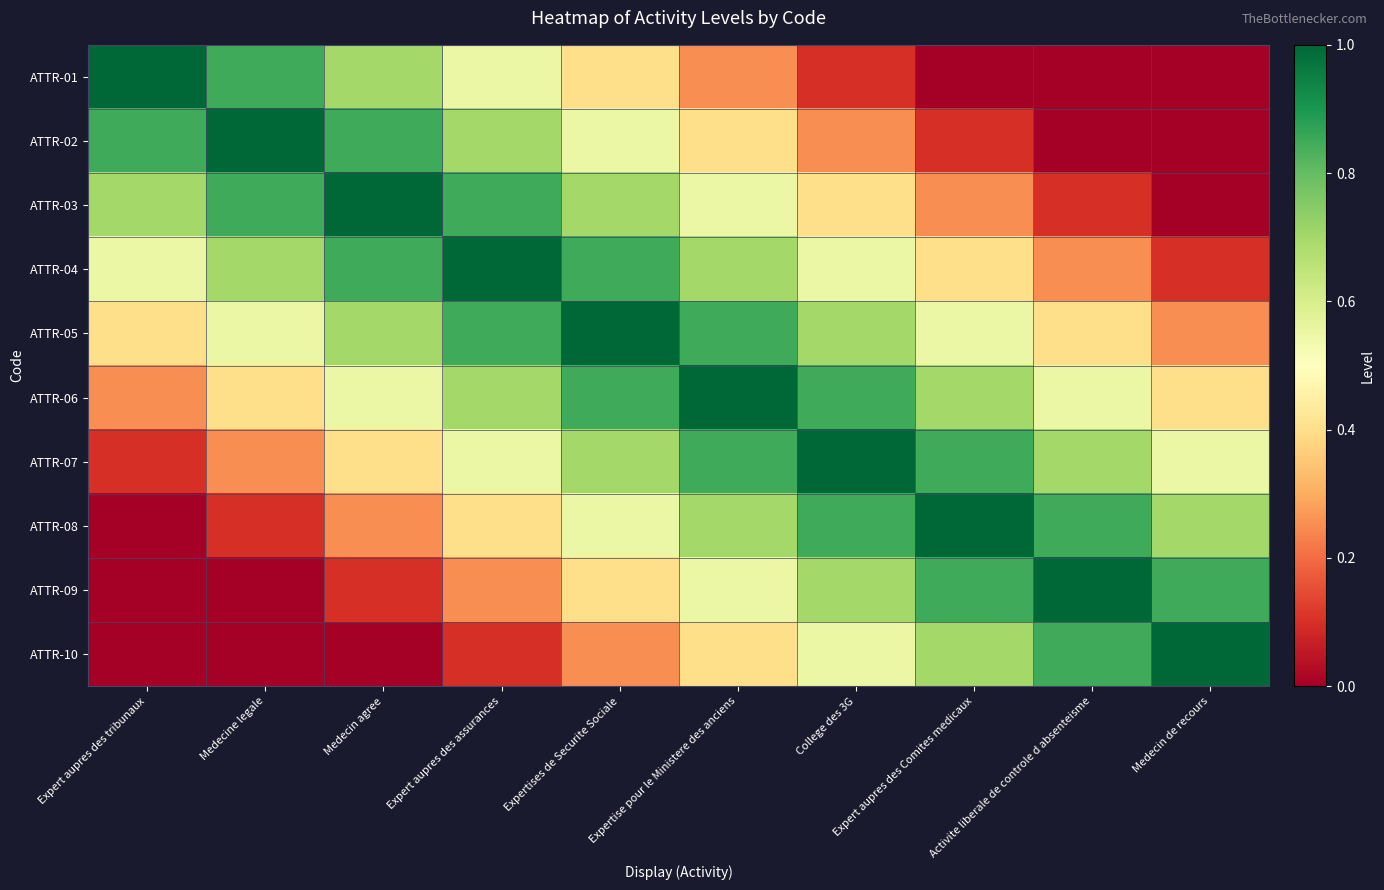

Reading left to right, extract all data points from this chart.

ATTR-01: Expert aupres des tribunaux=1.0	Medecine legale=0.8	Medecin agree=0.7	Expert aupres des assurances=0.6	Expertises de Securite Sociale=0.4	Expertise pour le Ministere des anciens=0.2	College des 3G=0.1	Expert aupres des Comites medicaux=0.0	Activite liberale de controle d absenteisme=0.0	Medecin de recours=0.0
ATTR-02: Expert aupres des tribunaux=0.8	Medecine legale=1.0	Medecin agree=0.8	Expert aupres des assurances=0.7	Expertises de Securite Sociale=0.6	Expertise pour le Ministere des anciens=0.4	College des 3G=0.2	Expert aupres des Comites medicaux=0.1	Activite liberale de controle d absenteisme=0.0	Medecin de recours=0.0
ATTR-03: Expert aupres des tribunaux=0.7	Medecine legale=0.8	Medecin agree=1.0	Expert aupres des assurances=0.8	Expertises de Securite Sociale=0.7	Expertise pour le Ministere des anciens=0.6	College des 3G=0.4	Expert aupres des Comites medicaux=0.2	Activite liberale de controle d absenteisme=0.1	Medecin de recours=0.0
ATTR-04: Expert aupres des tribunaux=0.6	Medecine legale=0.7	Medecin agree=0.8	Expert aupres des assurances=1.0	Expertises de Securite Sociale=0.8	Expertise pour le Ministere des anciens=0.7	College des 3G=0.6	Expert aupres des Comites medicaux=0.4	Activite liberale de controle d absenteisme=0.2	Medecin de recours=0.1
ATTR-05: Expert aupres des tribunaux=0.4	Medecine legale=0.6	Medecin agree=0.7	Expert aupres des assurances=0.8	Expertises de Securite Sociale=1.0	Expertise pour le Ministere des anciens=0.8	College des 3G=0.7	Expert aupres des Comites medicaux=0.6	Activite liberale de controle d absenteisme=0.4	Medecin de recours=0.2
ATTR-06: Expert aupres des tribunaux=0.2	Medecine legale=0.4	Medecin agree=0.6	Expert aupres des assurances=0.7	Expertises de Securite Sociale=0.8	Expertise pour le Ministere des anciens=1.0	College des 3G=0.8	Expert aupres des Comites medicaux=0.7	Activite liberale de controle d absenteisme=0.6	Medecin de recours=0.4
ATTR-07: Expert aupres des tribunaux=0.1	Medecine legale=0.2	Medecin agree=0.4	Expert aupres des assurances=0.6	Expertises de Securite Sociale=0.7	Expertise pour le Ministere des anciens=0.8	College des 3G=1.0	Expert aupres des Comites medicaux=0.8	Activite liberale de controle d absenteisme=0.7	Medecin de recours=0.6
ATTR-08: Expert aupres des tribunaux=0.0	Medecine legale=0.1	Medecin agree=0.2	Expert aupres des assurances=0.4	Expertises de Securite Sociale=0.6	Expertise pour le Ministere des anciens=0.7	College des 3G=0.8	Expert aupres des Comites medicaux=1.0	Activite liberale de controle d absenteisme=0.8	Medecin de recours=0.7
ATTR-09: Expert aupres des tribunaux=0.0	Medecine legale=0.0	Medecin agree=0.1	Expert aupres des assurances=0.2	Expertises de Securite Sociale=0.4	Expertise pour le Ministere des anciens=0.6	College des 3G=0.7	Expert aupres des Comites medicaux=0.8	Activite liberale de controle d absenteisme=1.0	Medecin de recours=0.8
ATTR-10: Expert aupres des tribunaux=0.0	Medecine legale=0.0	Medecin agree=0.0	Expert aupres des assurances=0.1	Expertises de Securite Sociale=0.2	Expertise pour le Ministere des anciens=0.4	College des 3G=0.6	Expert aupres des Comites medicaux=0.7	Activite liberale de controle d absenteisme=0.8	Medecin de recours=1.0